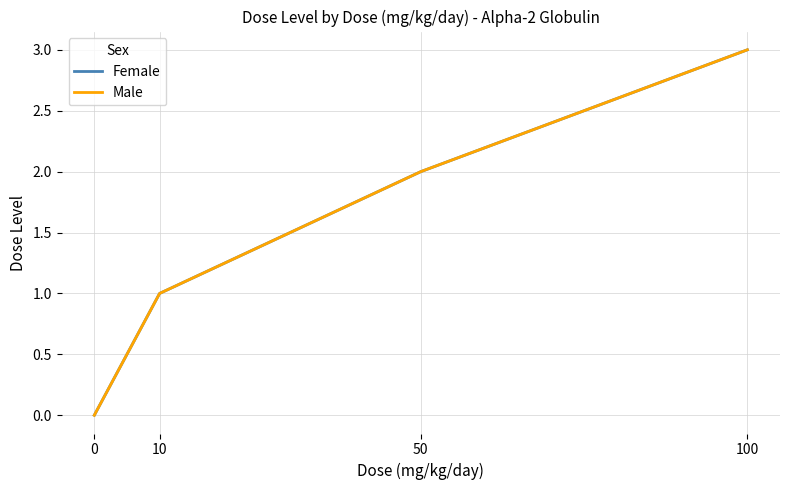

Does the chart display data point markers on the line(s)?

No